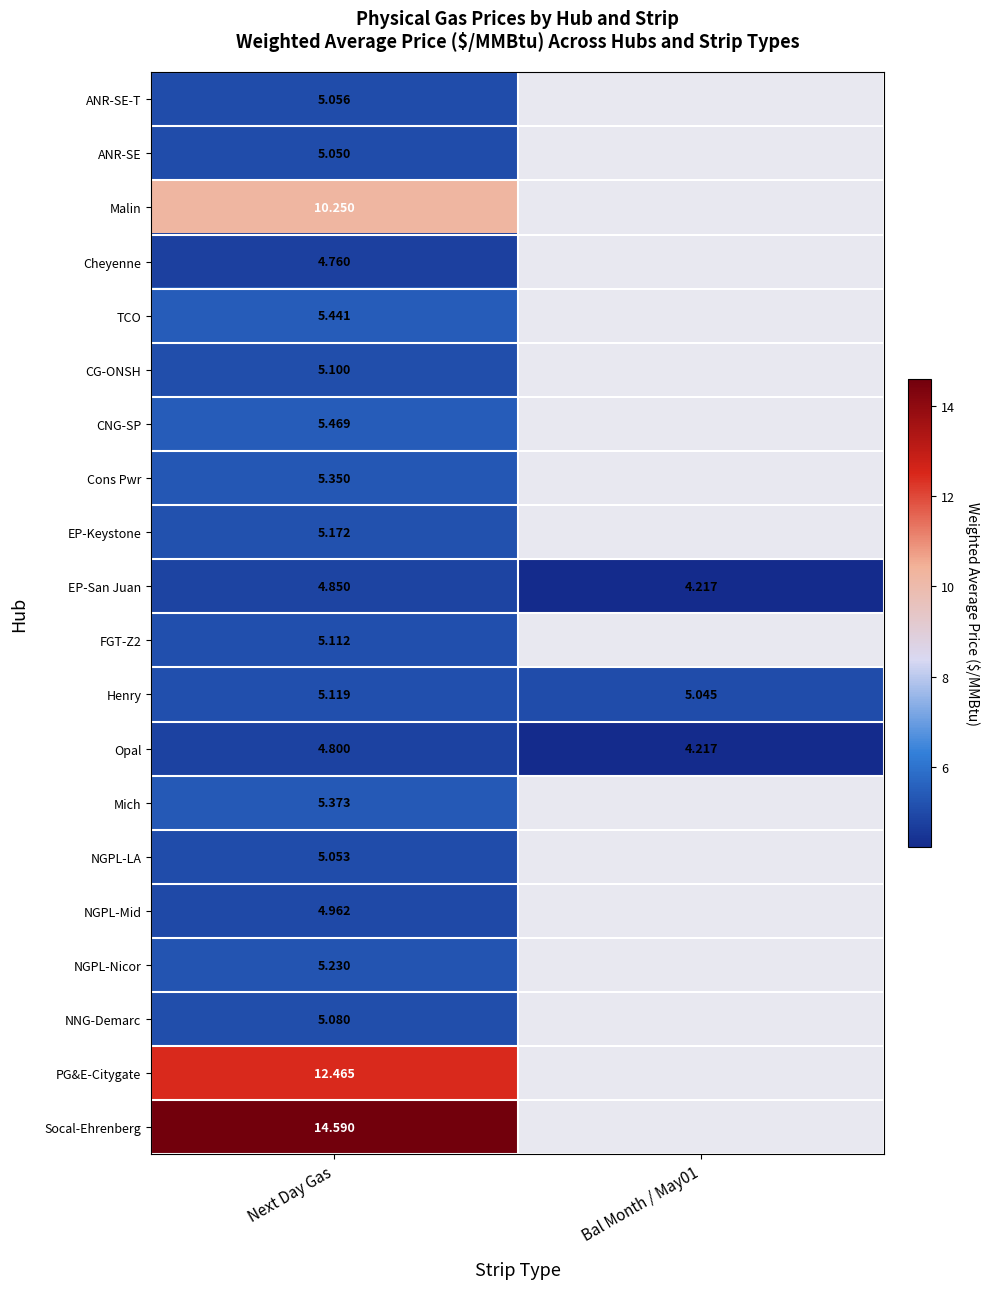

What is the minimum value shown in the chart?

4.2